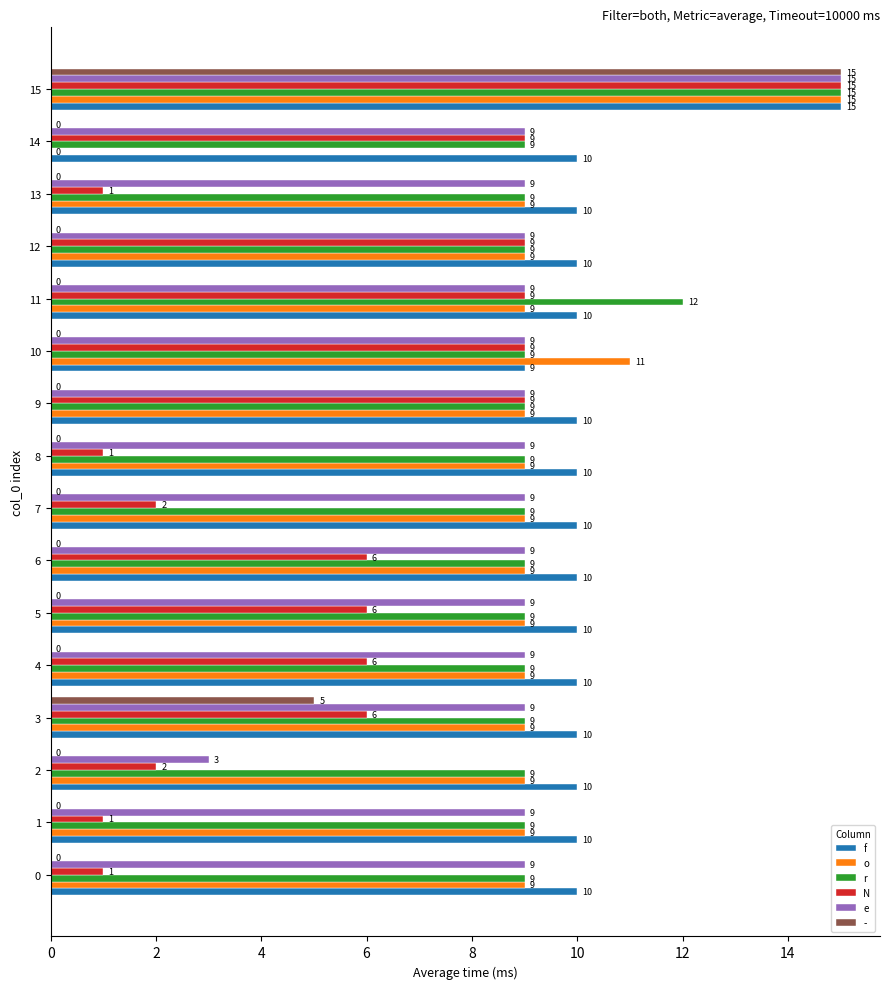

Count the f values in the range 10 to 11.

14